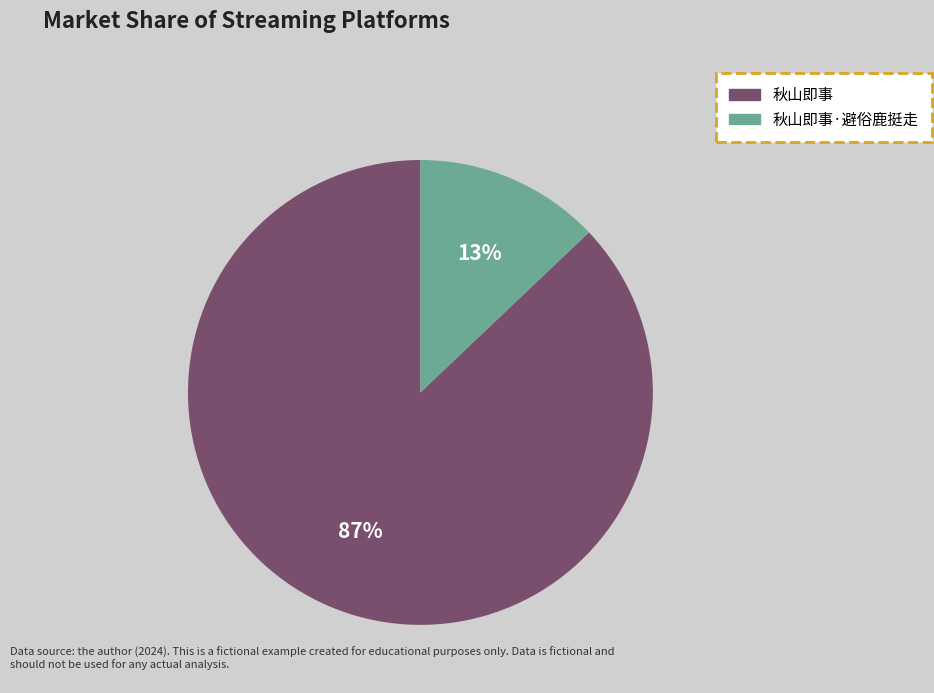

To the nearest percent, what is the difference between the largest and smallest slice percentages?

74%